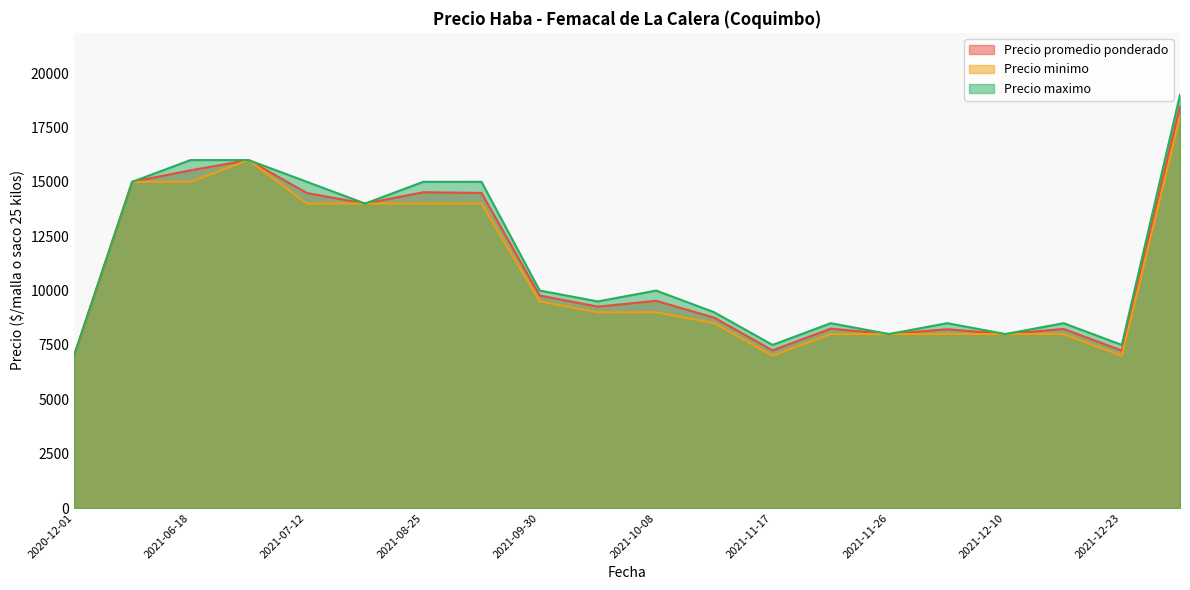

Which has a higher value, 2021-07-26 or 2021-08-25?

2021-08-25